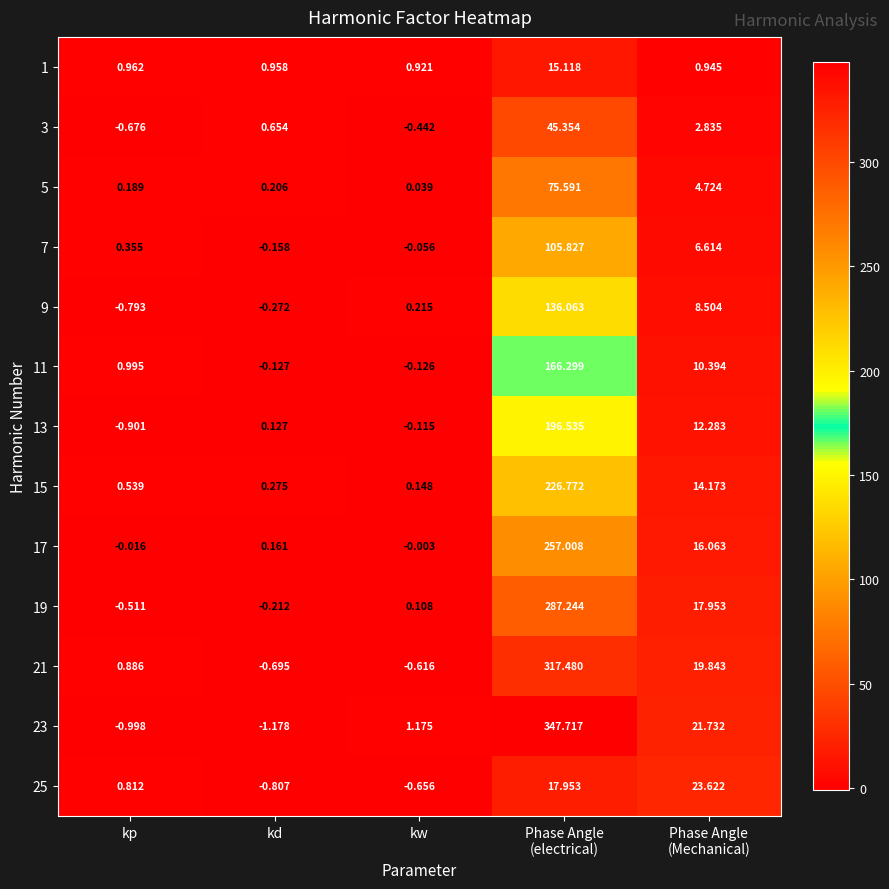

Between kd and kw, which series saw the biggest shift?

23